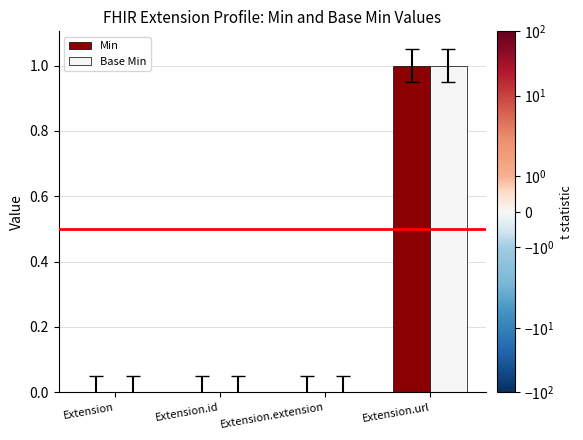

Reading left to right, transcribe all the data shown in this chart.

Min: Extension=0	Extension.id=0	Extension.extension=0	Extension.url=1
Base Min: Extension=0	Extension.id=0	Extension.extension=0	Extension.url=1